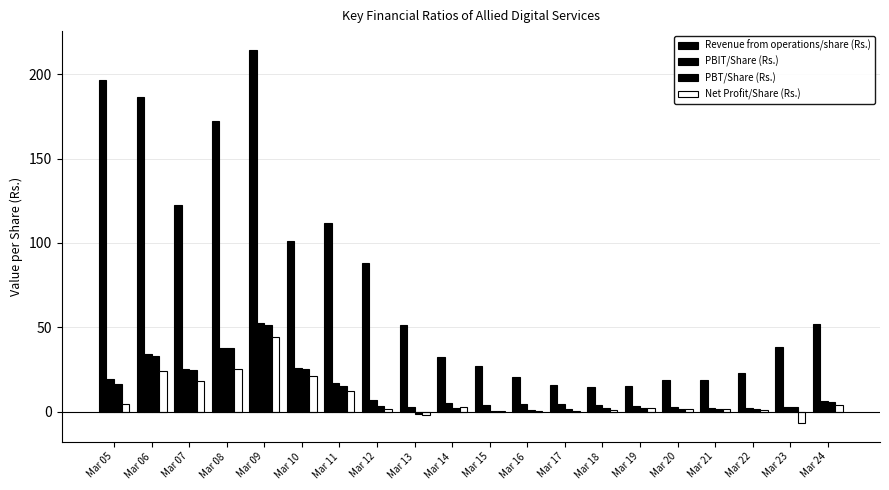

Reading left to right, transcribe all the data shown in this chart.

Revenue from operations/share (Rs.): 196.5	186.8	122.2	172.0	214.5	101.1	112.0	87.9	51.1	32.3	27.2	20.6	15.6	14.8	15.0	18.8	19.0	22.6	38.4	51.8
PBIT/Share (Rs.): 19.2	34.2	25.1	37.9	52.5	25.8	16.7	6.7	2.7	5.1	4.0	4.2	4.4	3.6	3.4	2.9	2.2	2.0	3.0	6.5
PBT/Share (Rs.): 16.3	33.1	24.4	37.4	51.3	25.4	15.1	3.2	-1.5	2.0	0.5	0.6	1.4	2.0	2.2	1.6	1.5	1.5	2.4	5.6
Net Profit/Share (Rs.): 4.7	24.1	17.9	25.2	43.9	20.8	12.0	1.3	-2.2	2.8	0.1	0.4	0.3	1.0	1.9	1.6	1.5	1.1	-6.8	4.0